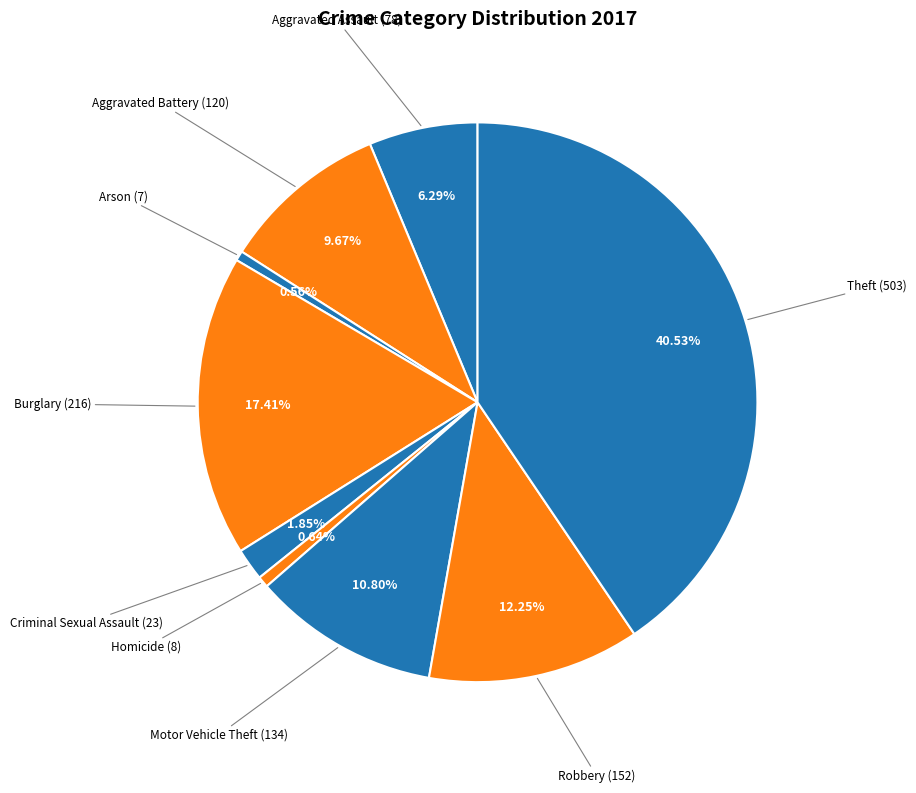

Is there any slice that represents more than half of the pie?

No